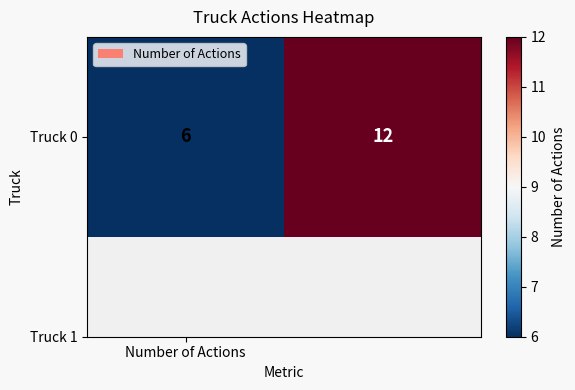

The chart shows a value of 9 at Number of Actions. True or false?

False